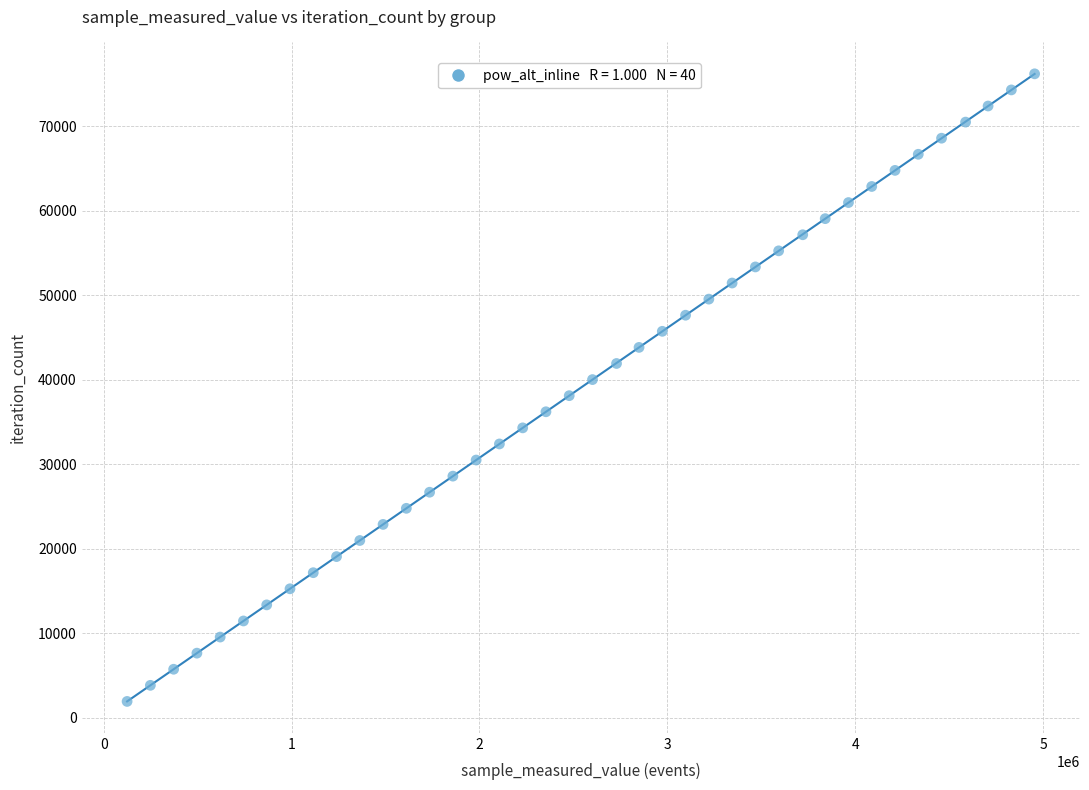

What is the range of Y values (max minus min)?

74295